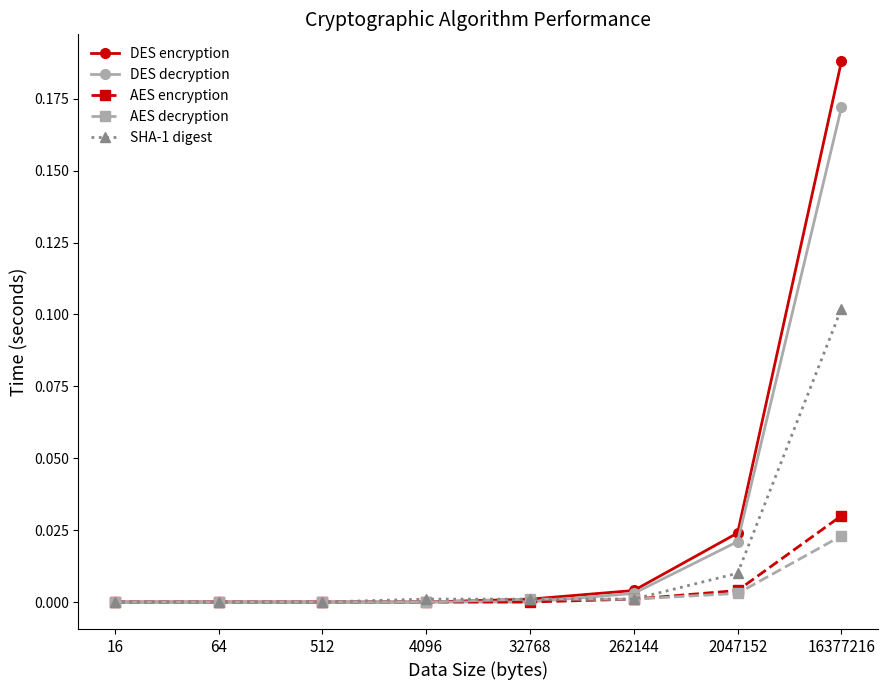

Which series changed the most between 16 and 2047152?

DES encryption